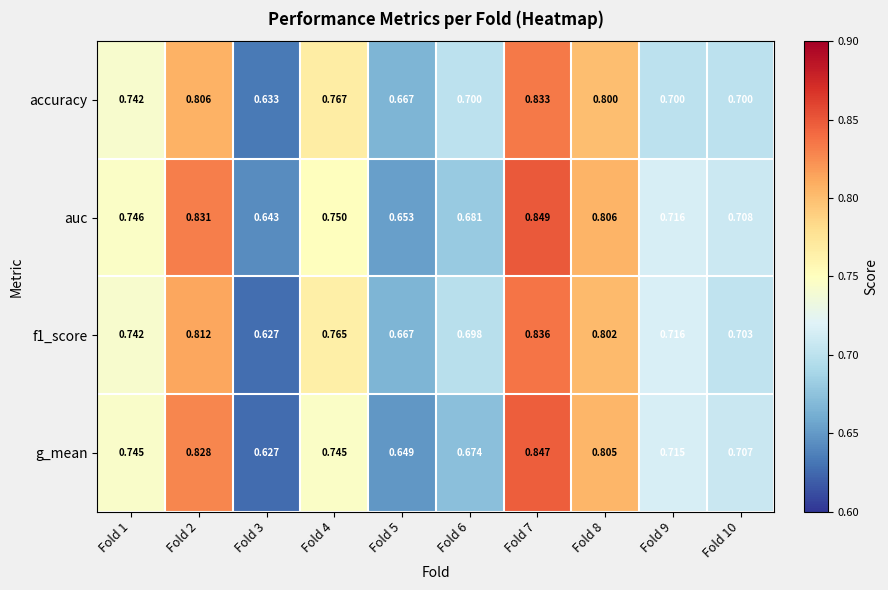

Which series has the largest total across all categories?

auc